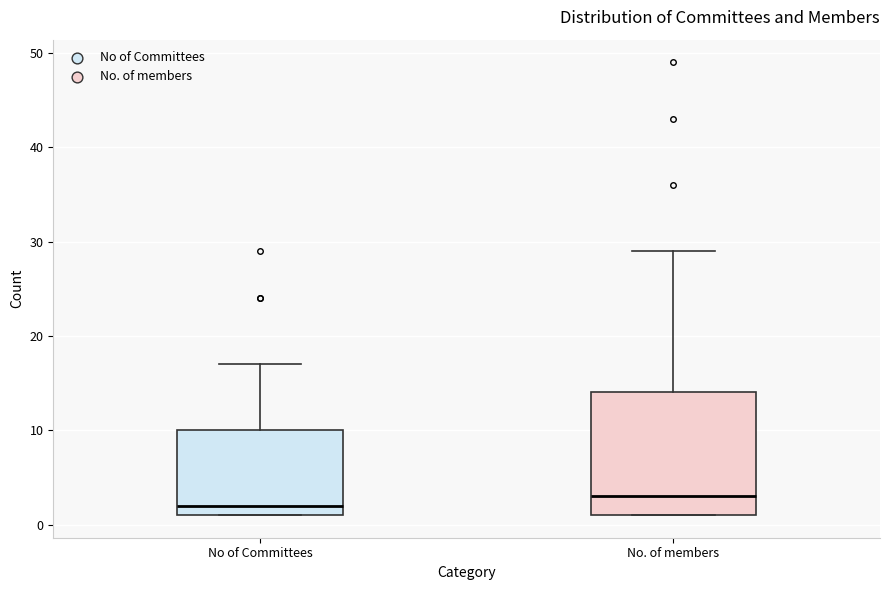

Reading left to right, read every box against the y-axis: the position of its median line, the range the box covers, and the ends of its whiskers. The values are not printed on the chart, so give them approximately, as read against the axis.

No of Committees: median 2, box 1 to 10, whiskers 1 to 17
No. of members: median 3, box 1 to 14, whiskers 1 to 29